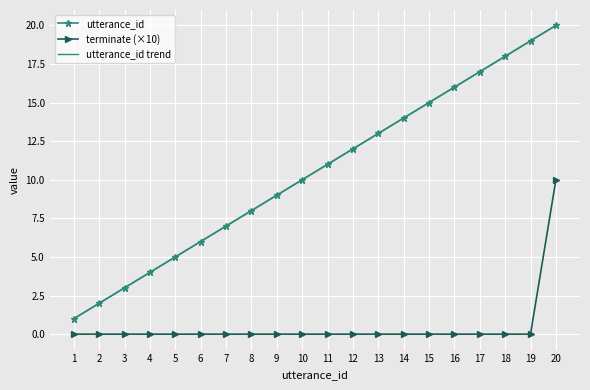

What is the value of the utterance_id point at the 20th from the left?

20.0